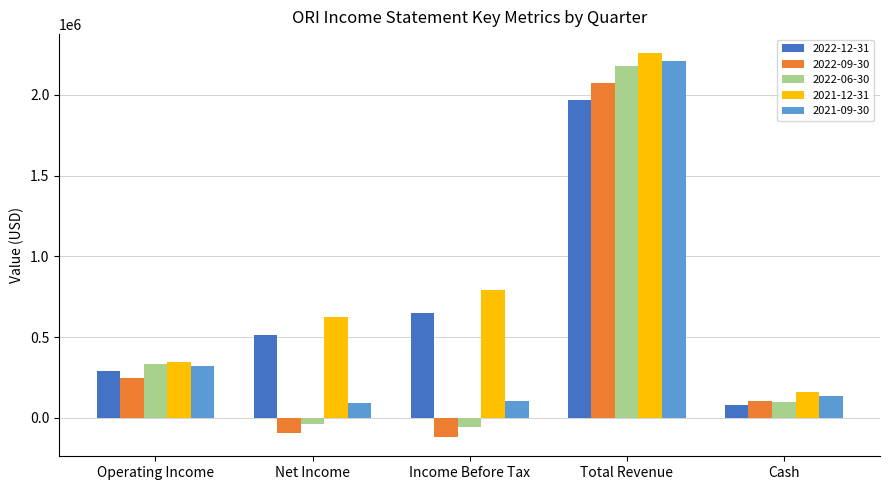

What is the greatest value displayed?

2257600